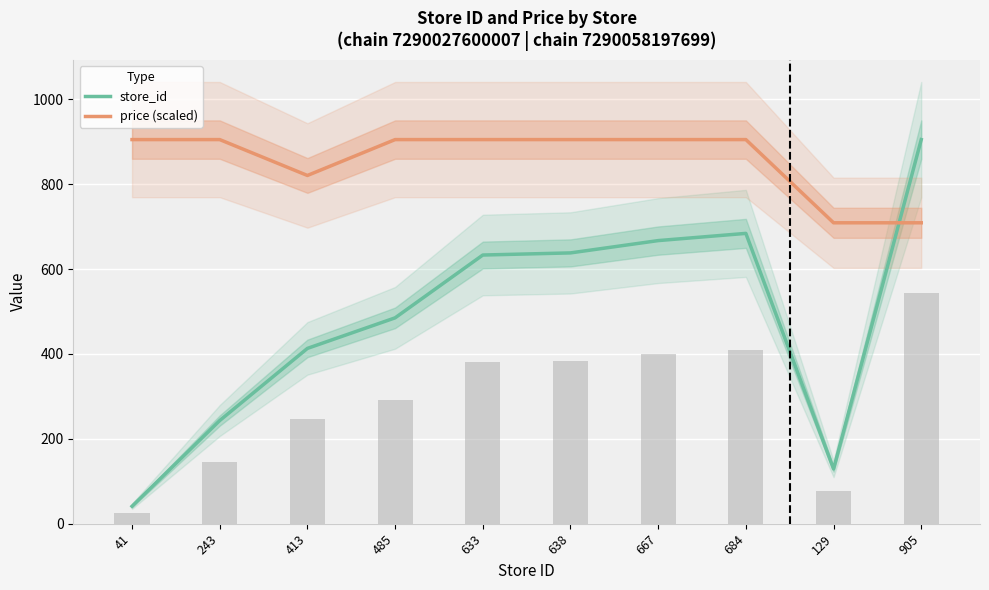

What is the difference between the maximum and minimum values in the price (scaled) series?

196.0